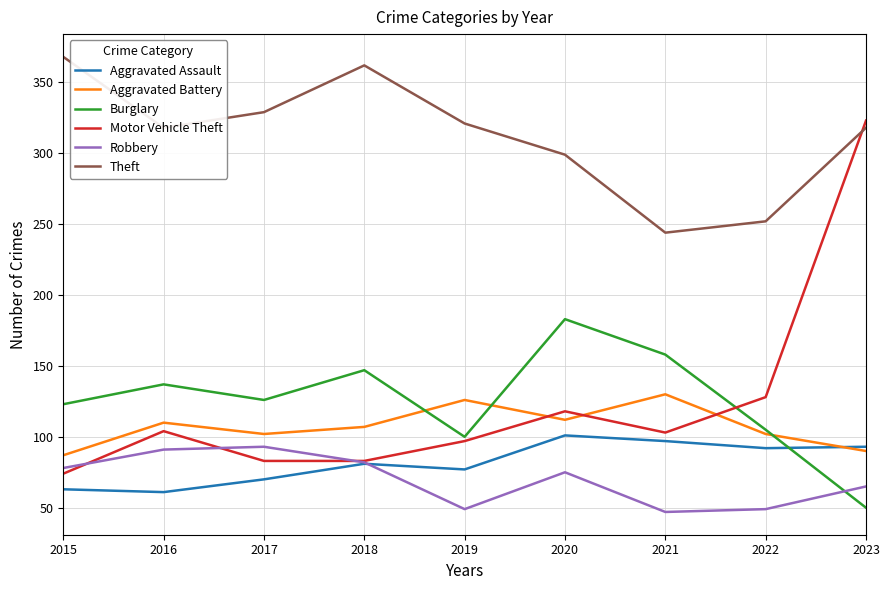

What are all the series names shown in the legend?

Aggravated Assault, Aggravated Battery, Burglary, Motor Vehicle Theft, Robbery, Theft